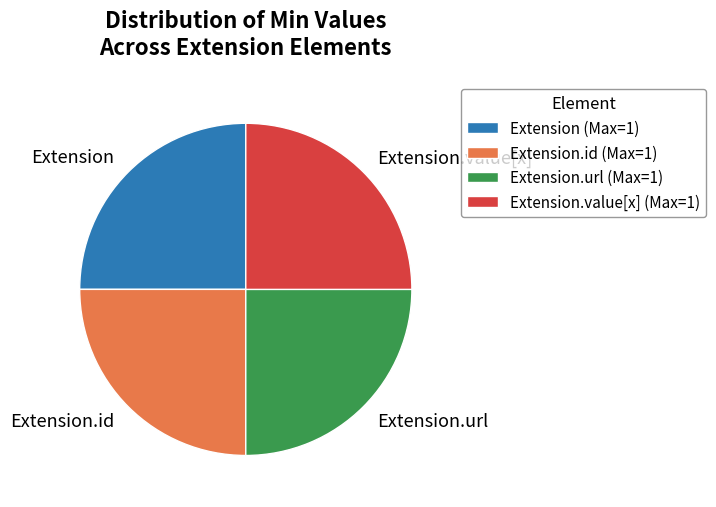

How many slices are in this pie chart?

4